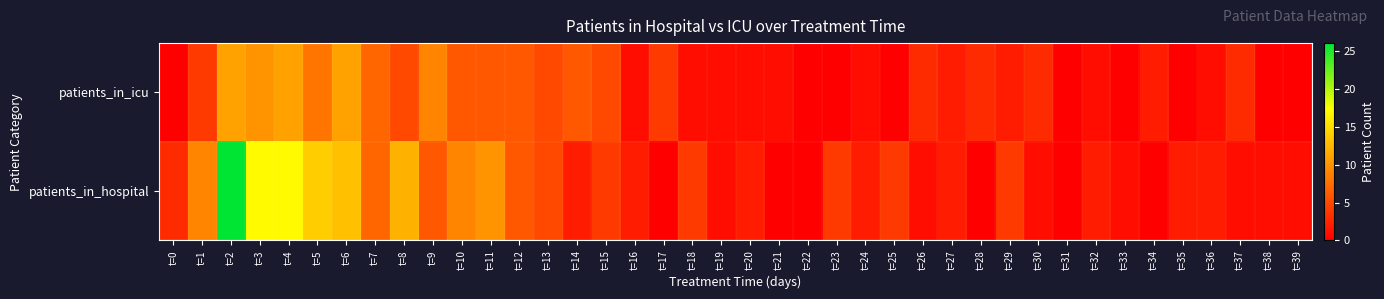

Reading left to right, list all the values displayed in this chart.

patients_in_icu: t=0=0	t=1=4	t=2=11	t=3=10	t=4=11	t=5=8	t=6=11	t=7=7	t=8=5	t=9=9	t=10=6	t=11=6	t=12=6	t=13=5	t=14=6	t=15=5	t=16=1	t=17=4	t=18=1	t=19=1	t=20=1	t=21=1	t=22=0	t=23=0	t=24=1	t=25=0	t=26=3	t=27=2	t=28=3	t=29=2	t=30=3	t=31=0	t=32=1	t=33=0	t=34=2	t=35=0	t=36=1	t=37=3	t=38=0	t=39=0
patients_in_hospital: t=0=3	t=1=9	t=2=26	t=3=17	t=4=17	t=5=14	t=6=13	t=7=7	t=8=12	t=9=6	t=10=9	t=11=10	t=12=6	t=13=5	t=14=2	t=15=4	t=16=2	t=17=0	t=18=4	t=19=1	t=20=2	t=21=0	t=22=0	t=23=4	t=24=2	t=25=4	t=26=1	t=27=2	t=28=0	t=29=4	t=30=1	t=31=0	t=32=2	t=33=1	t=34=0	t=35=2	t=36=2	t=37=1	t=38=1	t=39=1